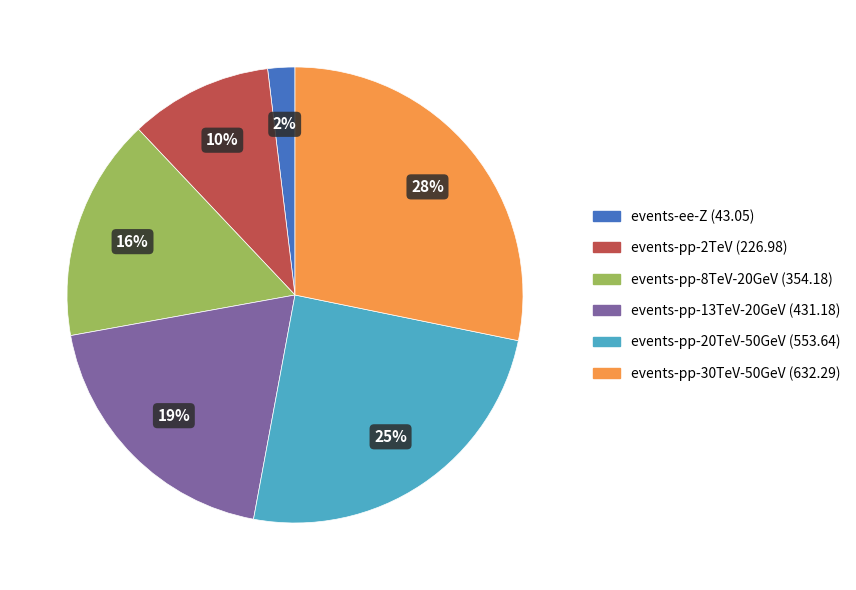

How many slices are in this pie chart?

6